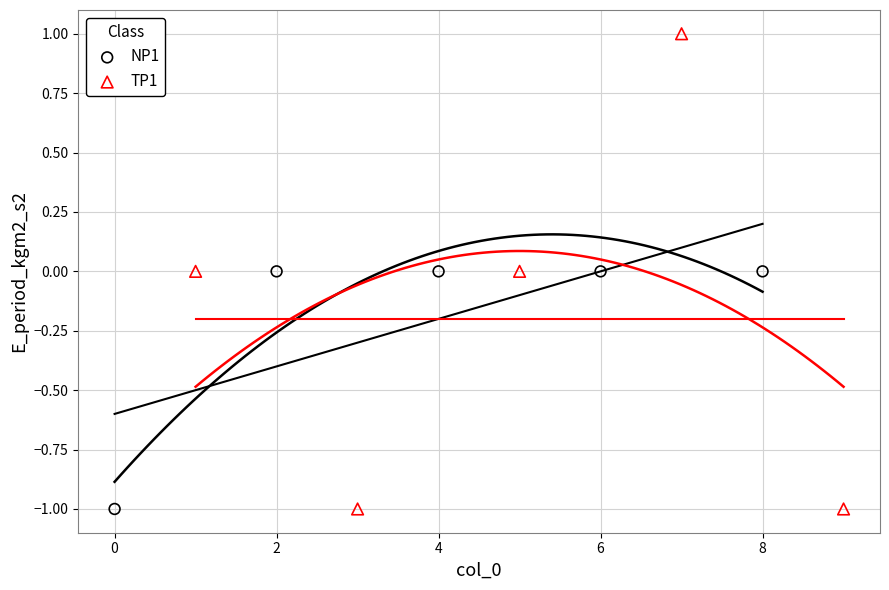

Which series reaches the maximum Y coordinate?

TP1